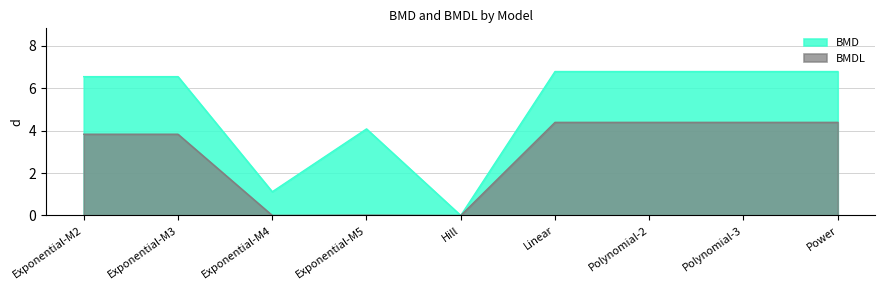

At how many categories does at least one series exceed 0?

9